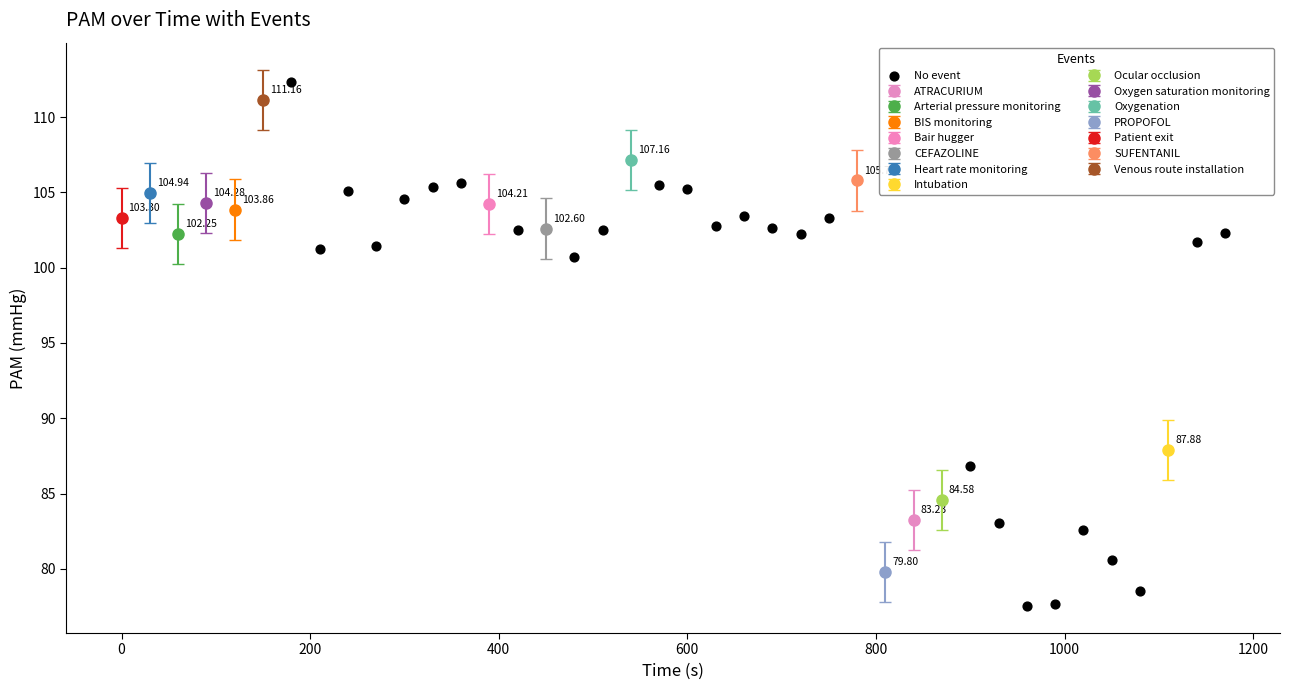

What is the range of X values (max minus min)?

990.0